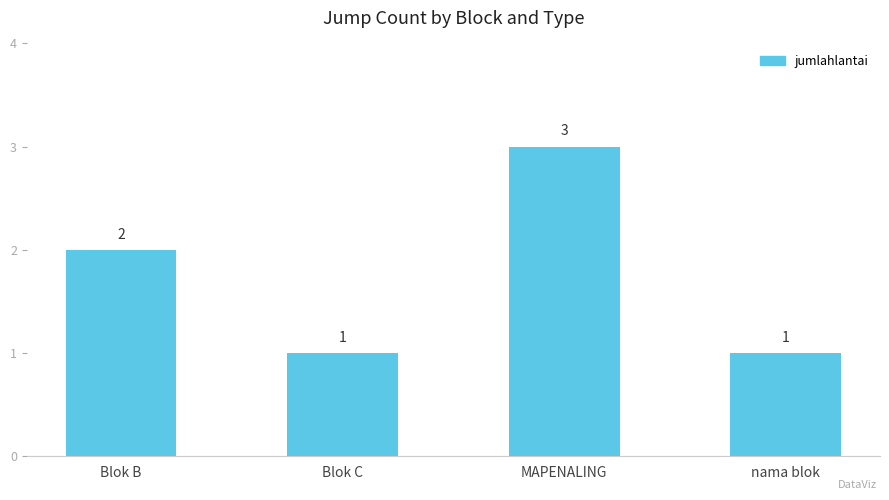

What is the label of the 2nd bar from the left?

Blok C